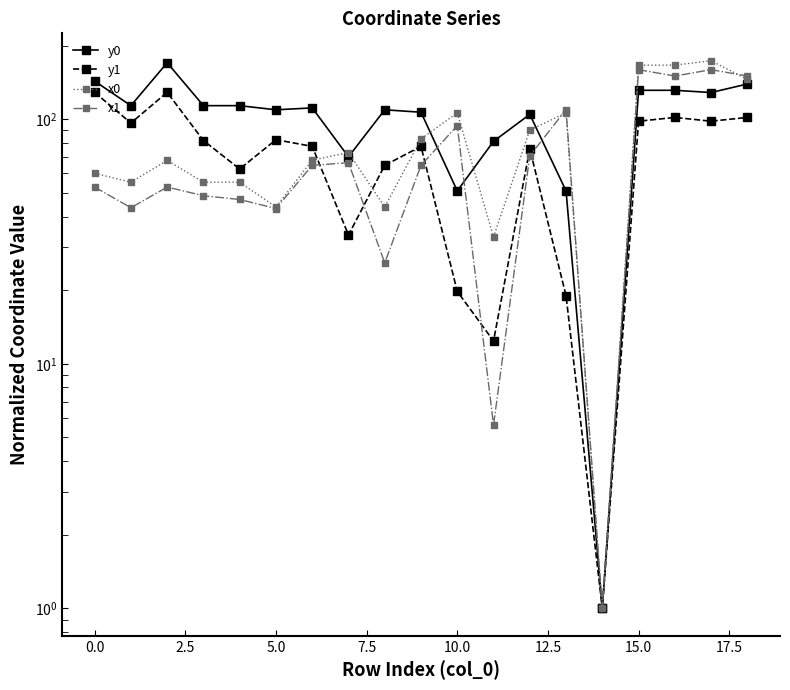

True or false: y1 and x1 cross at least once.

True